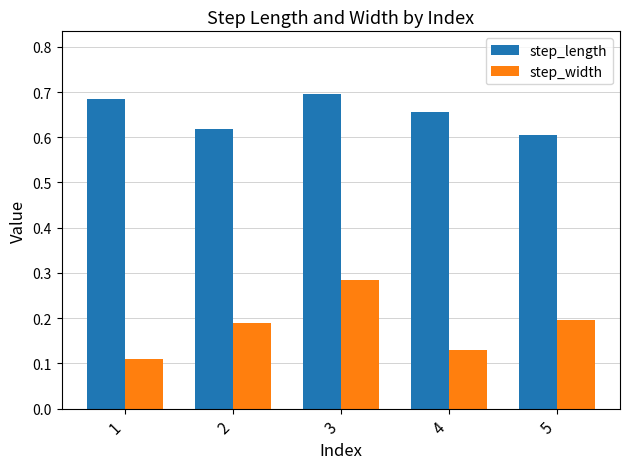

Which series has the largest total across all categories?

step_length